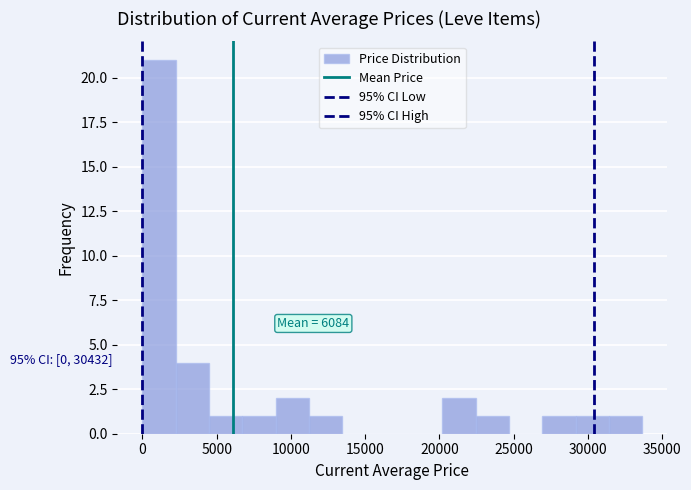

Which range on the x-axis has the tallest bar?

0 to 2000